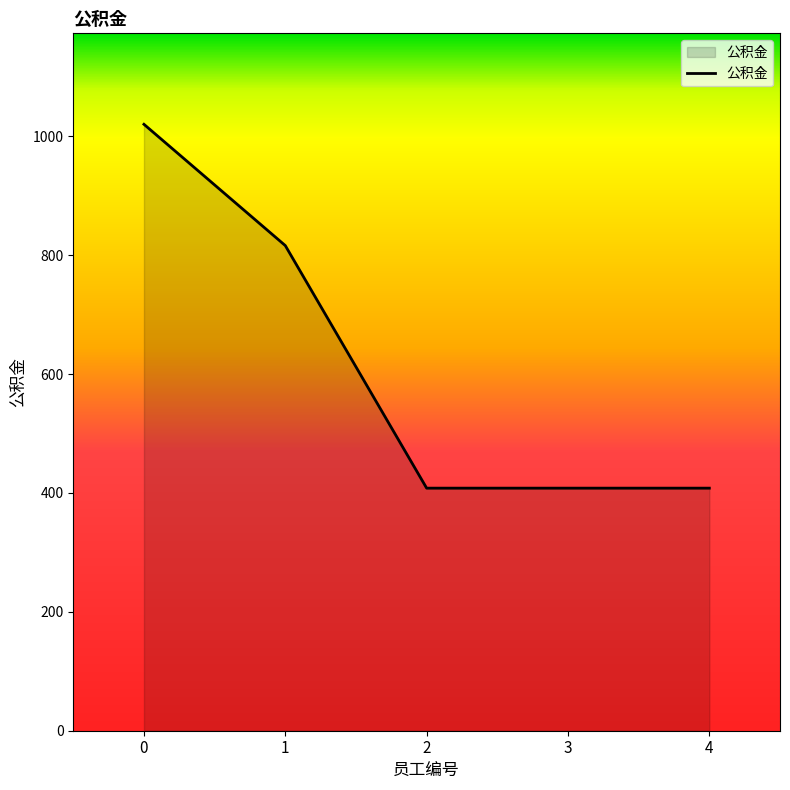

Where is the data nearest to the value 714?

1